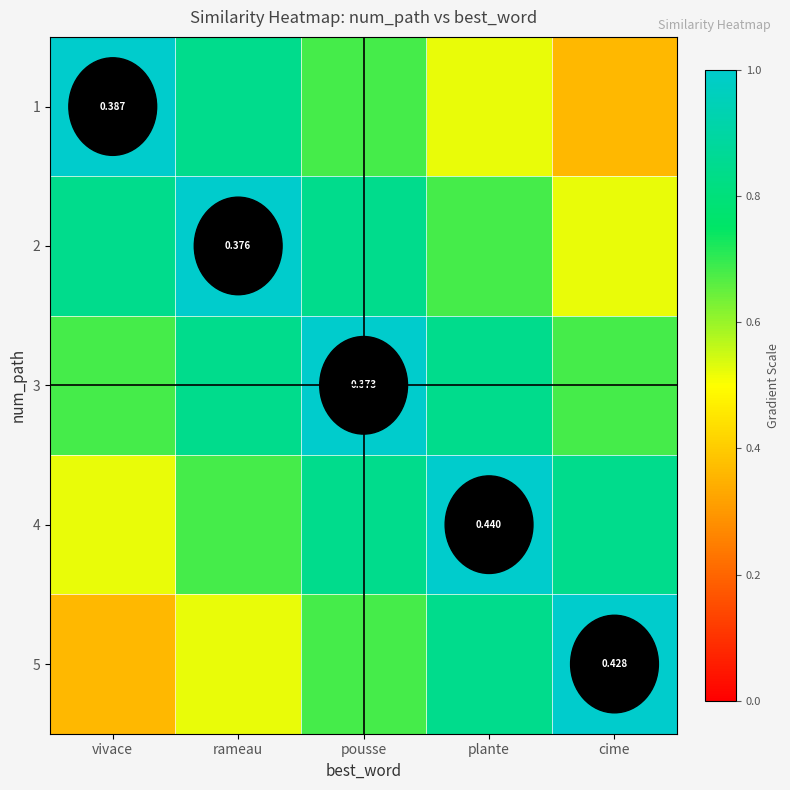

List the series in order of their peak value, highest first.

1, 2, 3, 4, 5